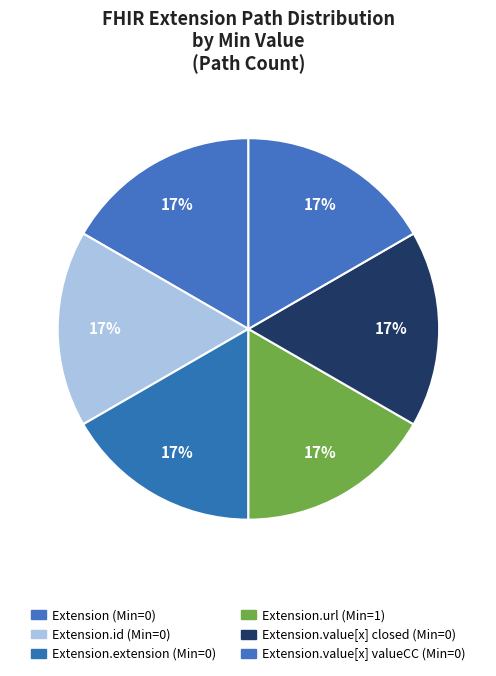

How many slices are in this pie chart?

6